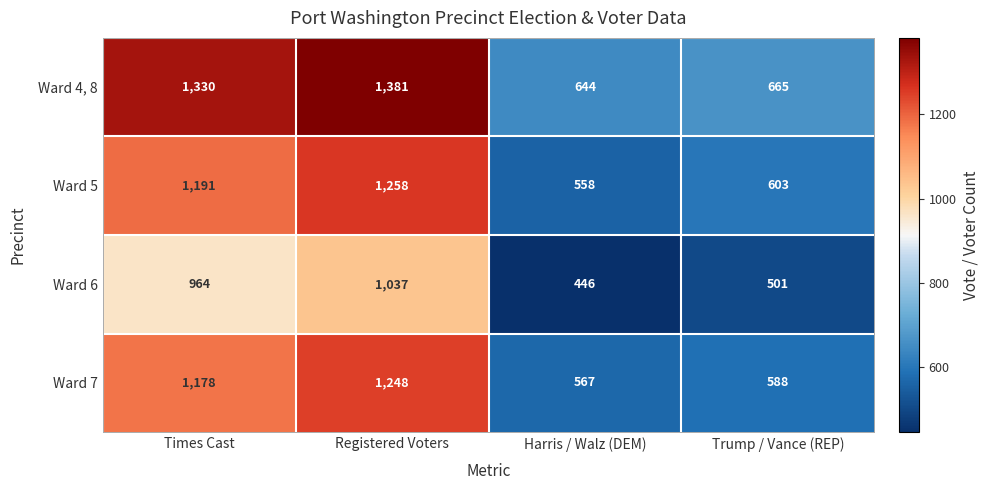

What is the difference between the highest and lowest values at Trump / Vance (REP)?

164